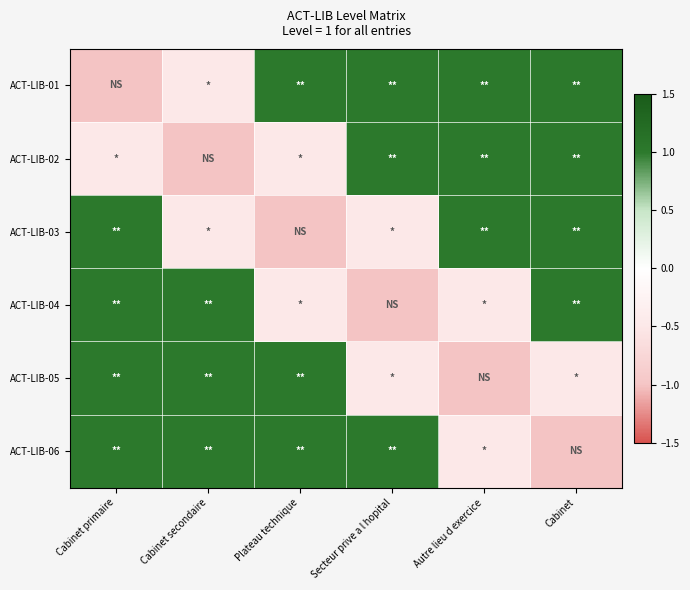

At how many categories does at least one series exceed 0?

6